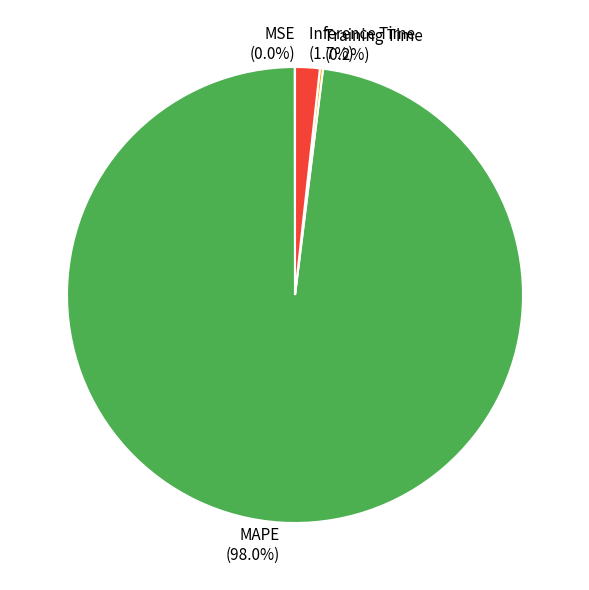

Combined, do MAPE and Inference Time account for over 50%?

Yes